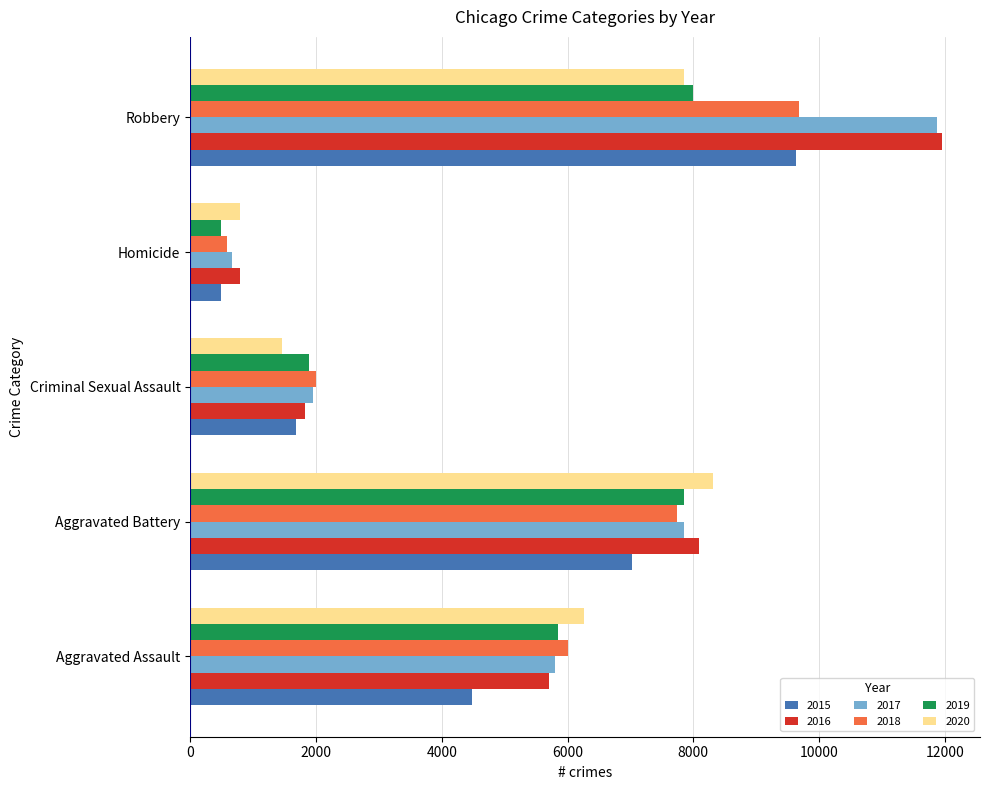

What is the total value across all series at Criminal Sexual Assault?

10821